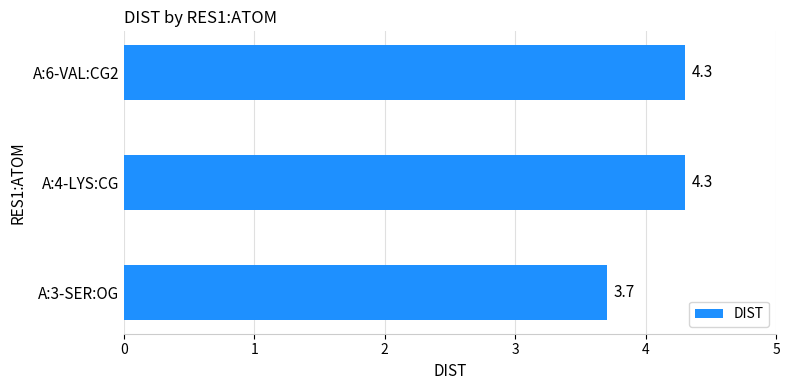

What is the difference between the maximum and minimum values?

0.6